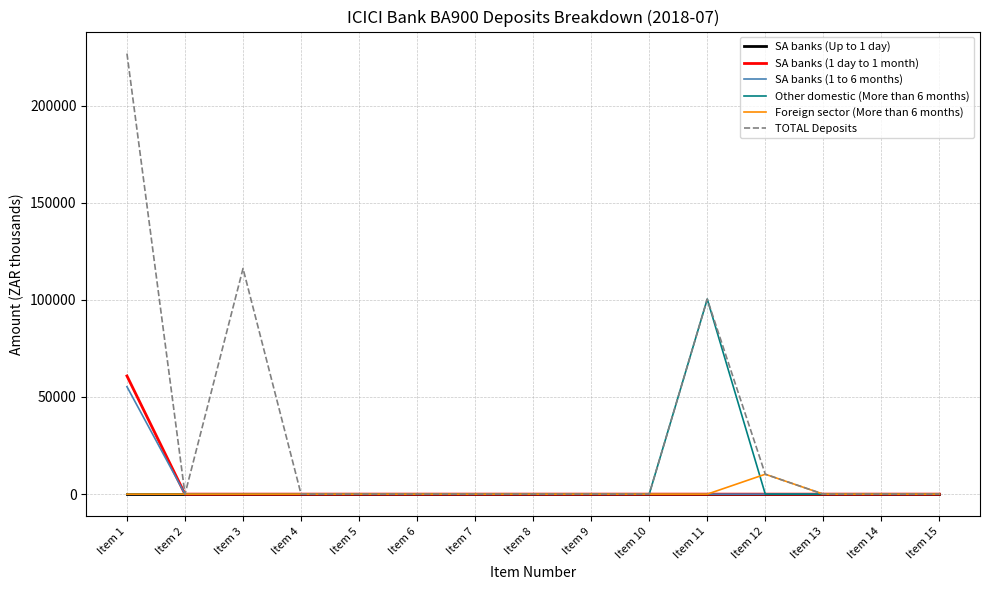

Which series has the widest spread of values?

TOTAL Deposits